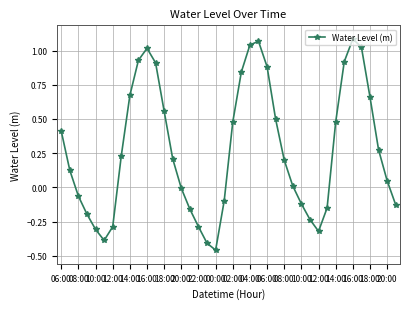

Count the number of data series in this chart.

1